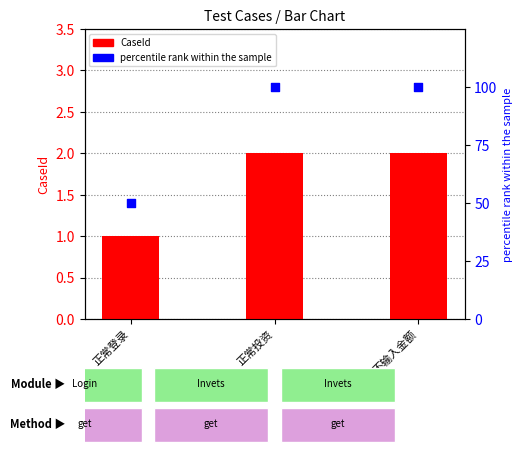

Which series reaches the maximum Y coordinate?

percentile rank within the sample